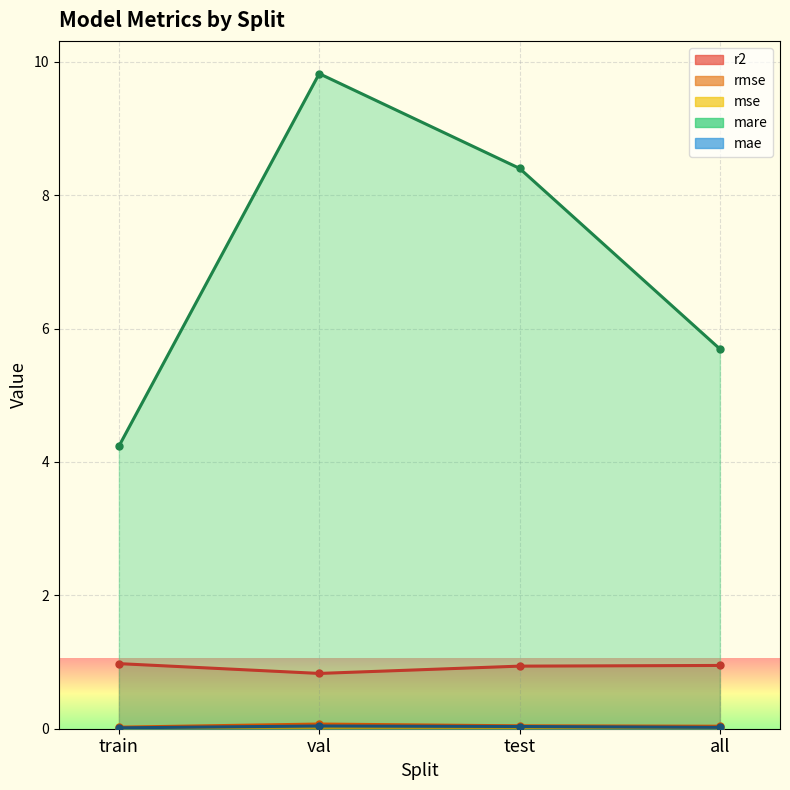

What position from the left is test?

3